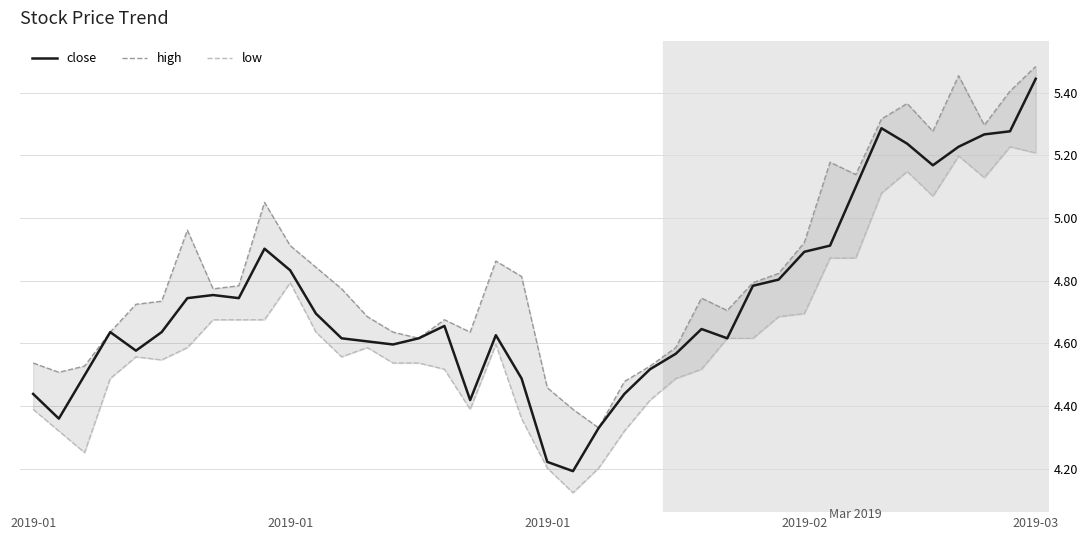

What is the highest value of the low series?

5.2